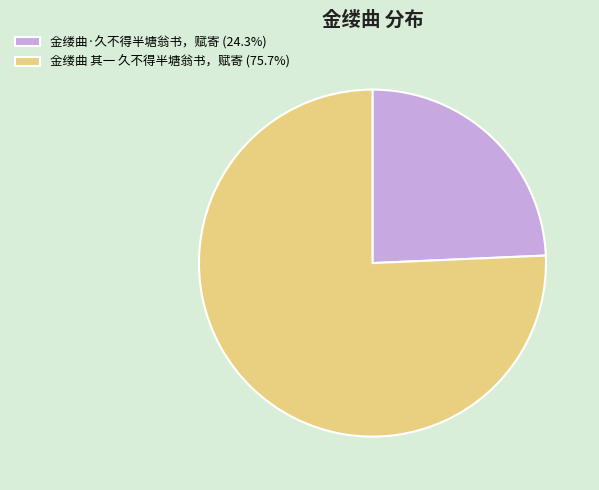

Is it true that 金缕曲 其一 久不得半塘翁书，赋寄 is 85% of the pie?

False